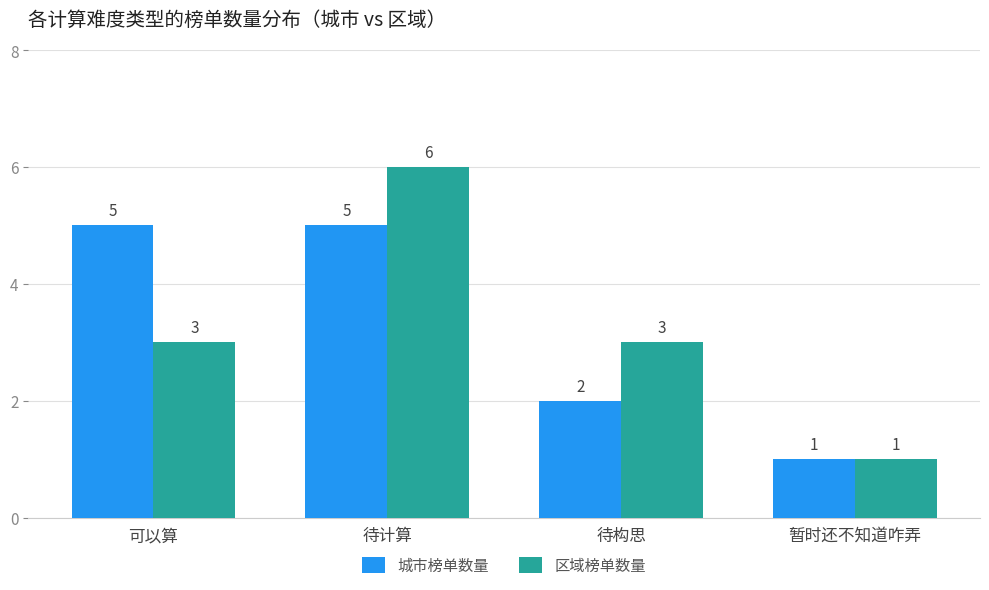

Reading right to left, what are all the values shown in this chart?

城市榜单数量: 1	2	5	5
区域榜单数量: 1	3	6	3